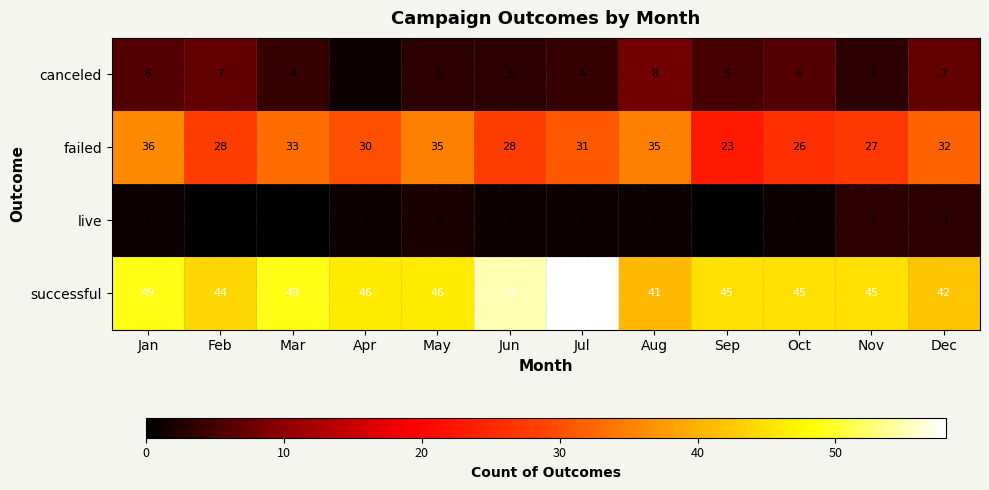

What is the spread (max minus min) of values at Apr?

45